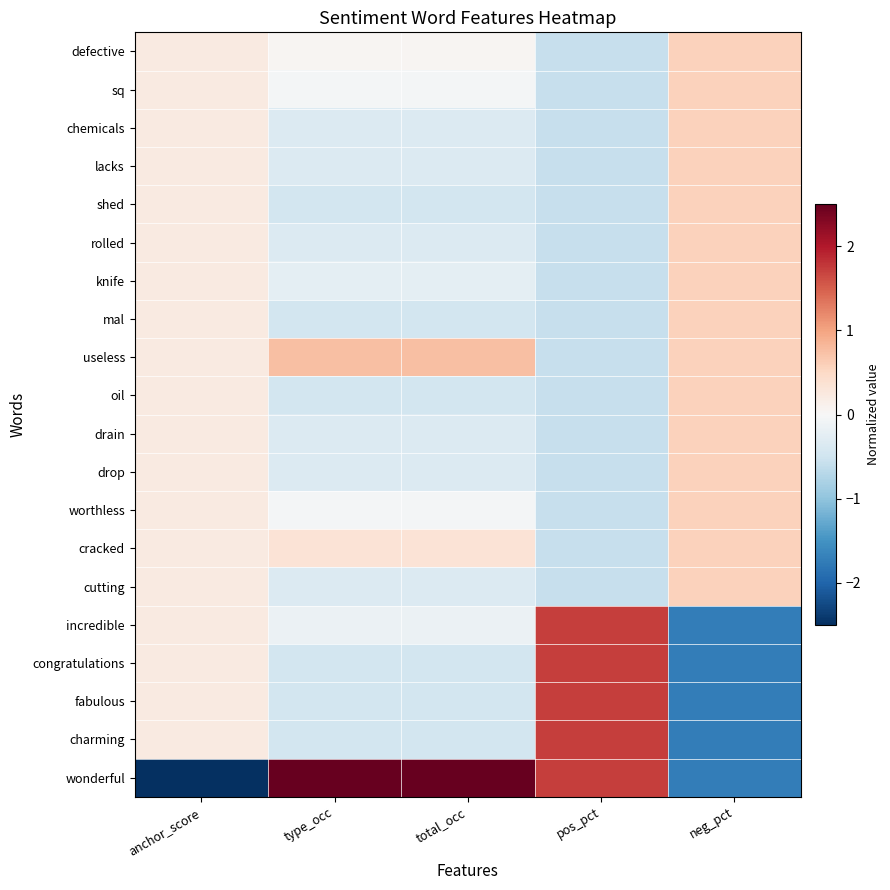

What is the smallest value displayed?

-4.4